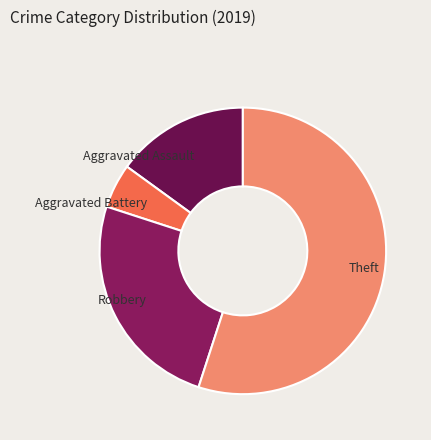

Count the number of slices in the pie.

4